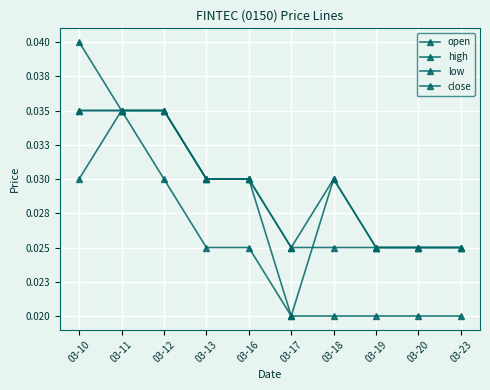

Is this an area chart (filled region under the line)?

No